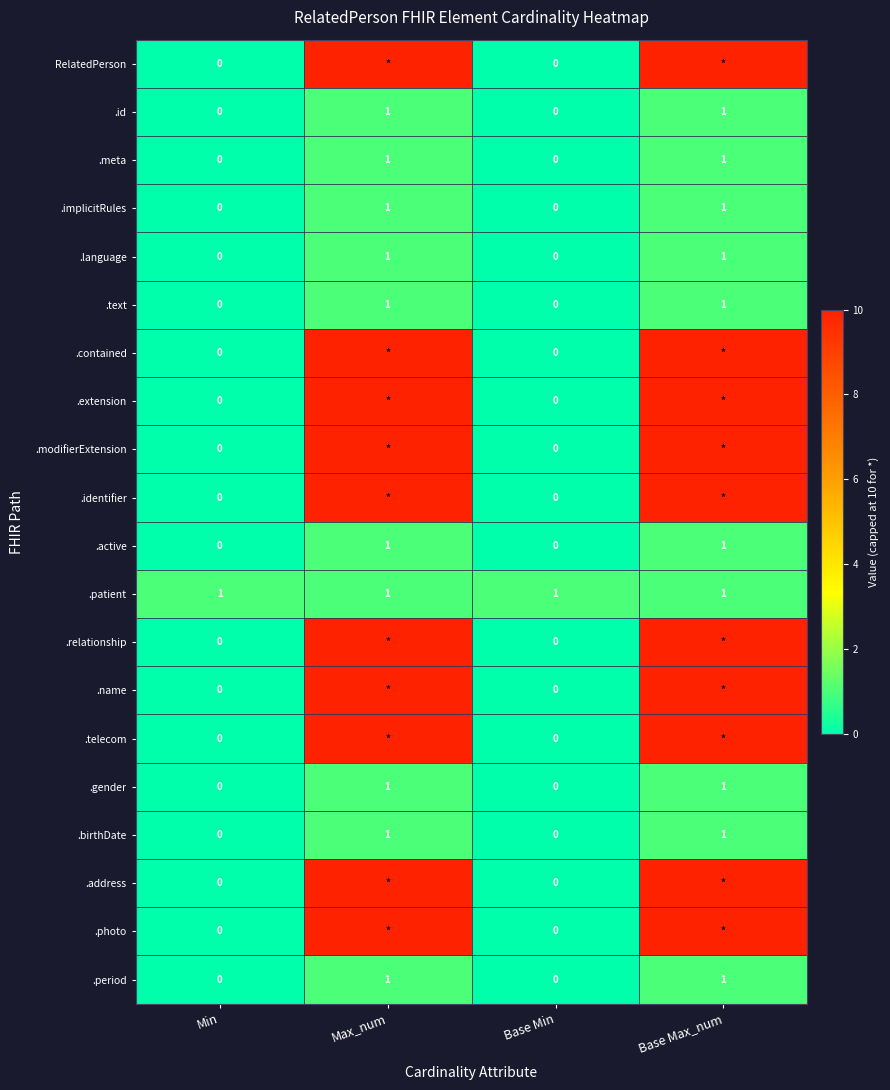

The value of .language at Base Min is 1. True or false?

False